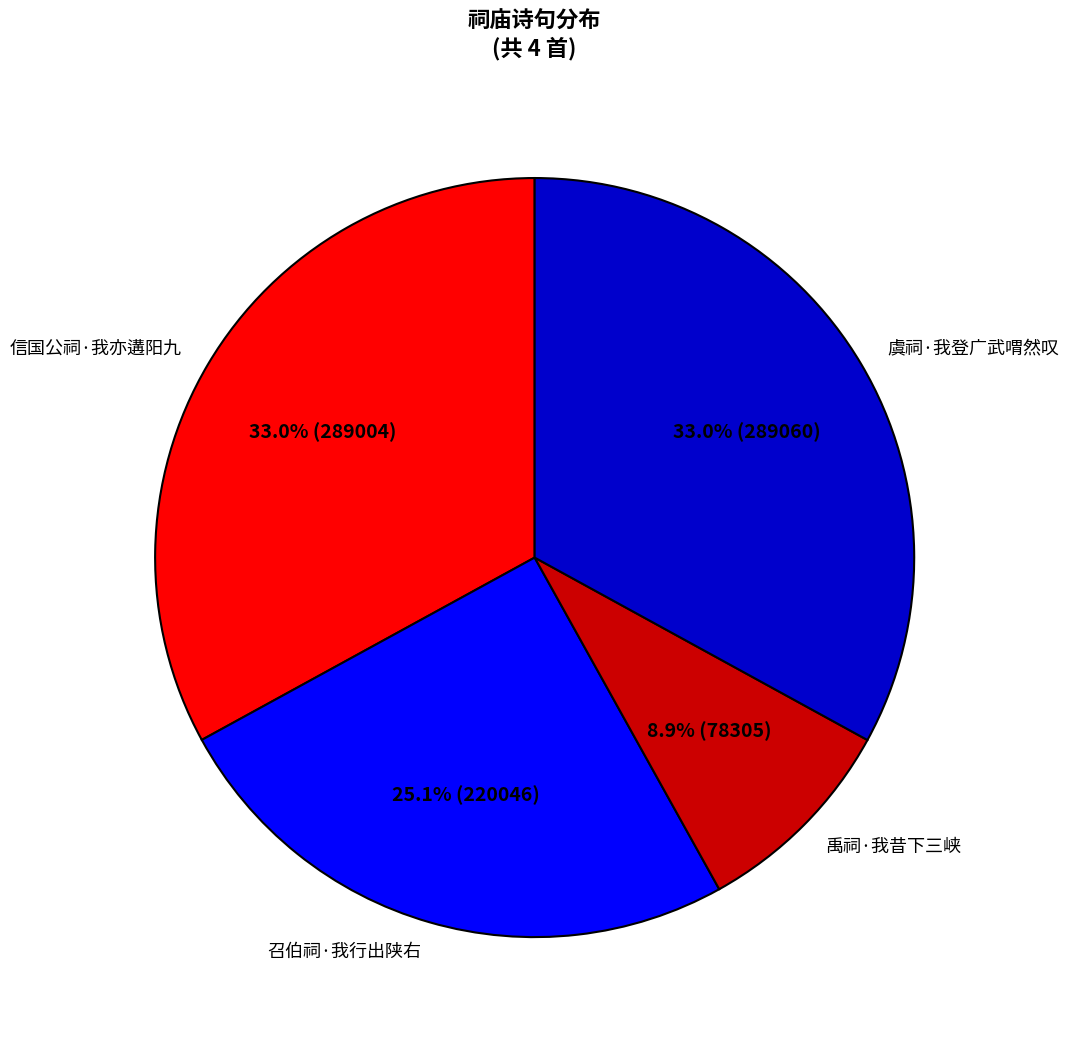

Which category has the smallest portion of the pie?

禹祠·我昔下三峡